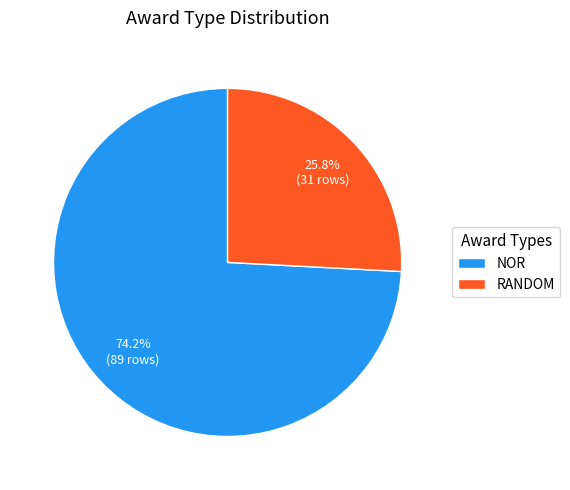

How many segments does this pie chart have?

2